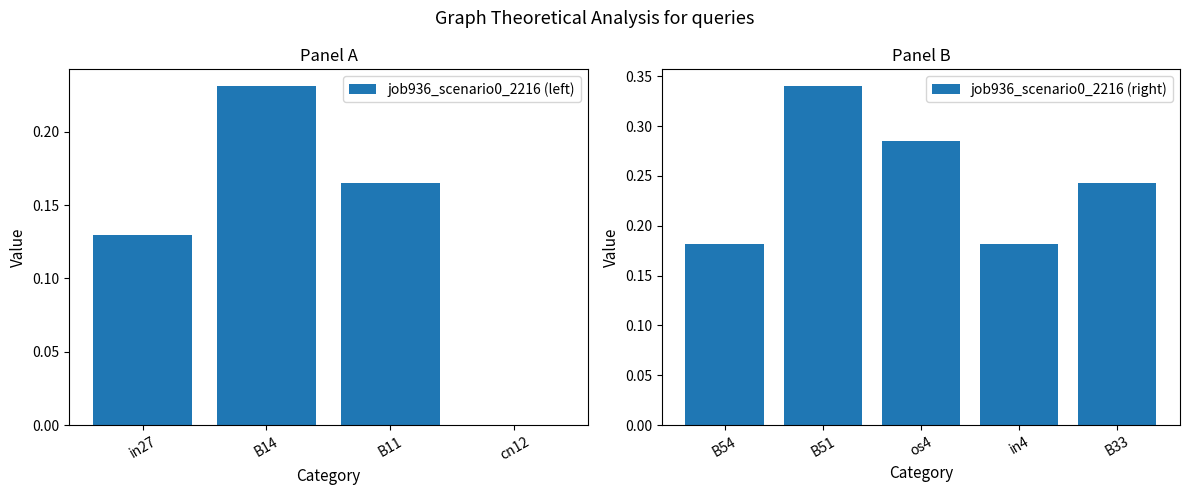

How many values exceed 0?

8